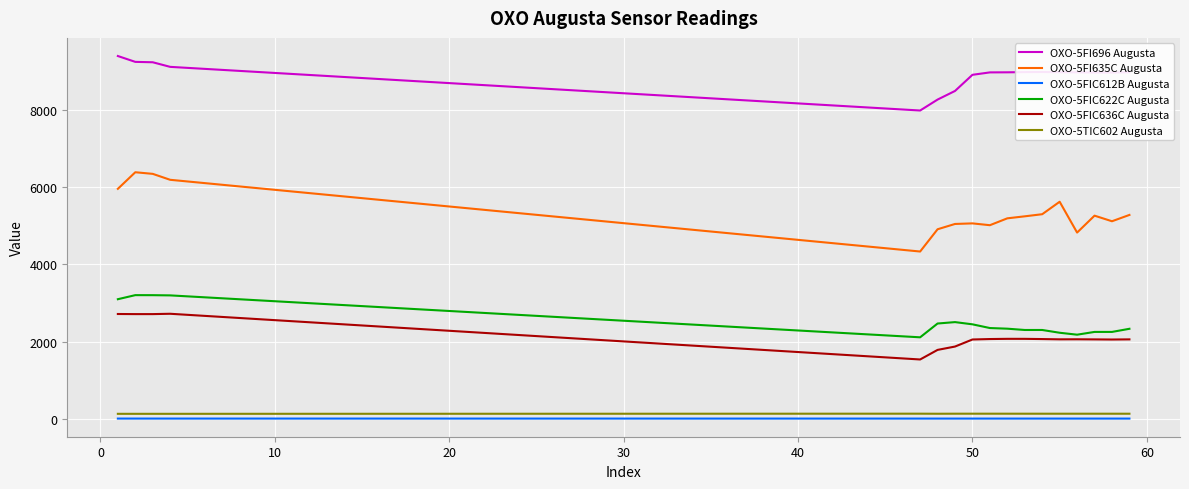

What is the maximum value for OXO-5FI635C Augusta?

6379.1